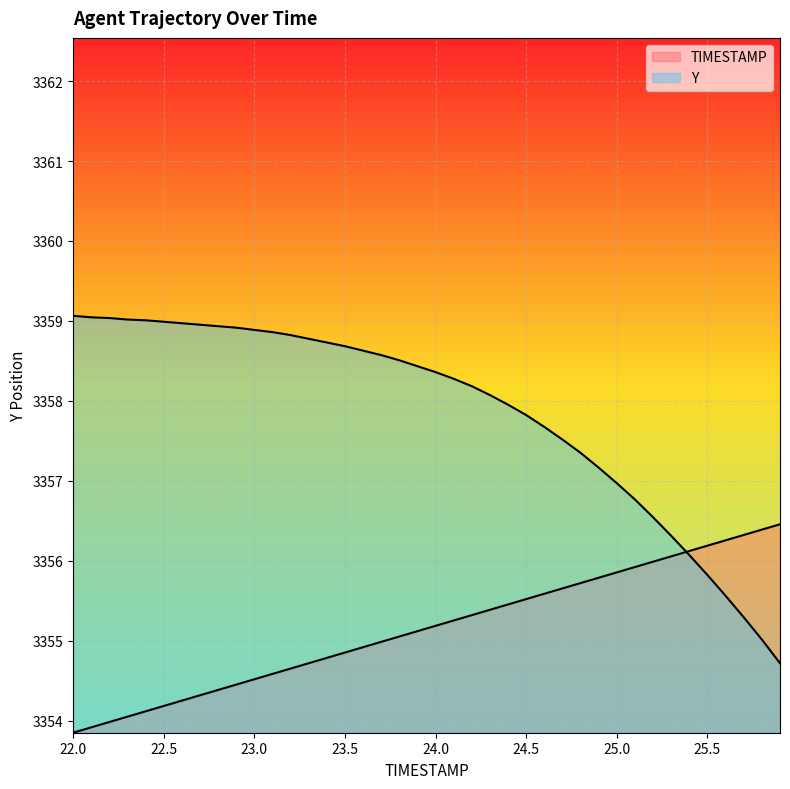

What is the smallest value displayed?

3353.8